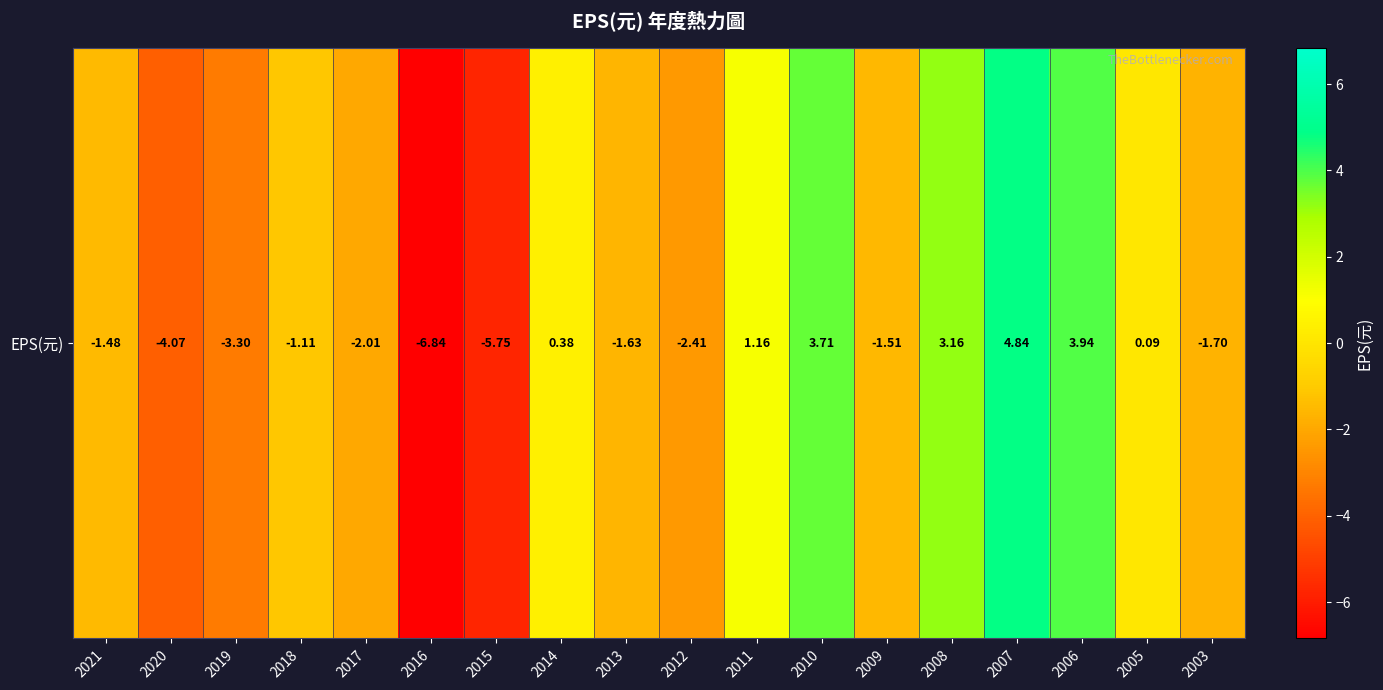

Reading left to right, what are all the values shown in this chart?

2021=-1.5	2020=-4.1	2019=-3.3	2018=-1.1	2017=-2.0	2016=-6.8	2015=-5.8	2014=0.4	2013=-1.6	2012=-2.4	2011=1.2	2010=3.7	2009=-1.5	2008=3.2	2007=4.8	2006=3.9	2005=0.1	2003=-1.7